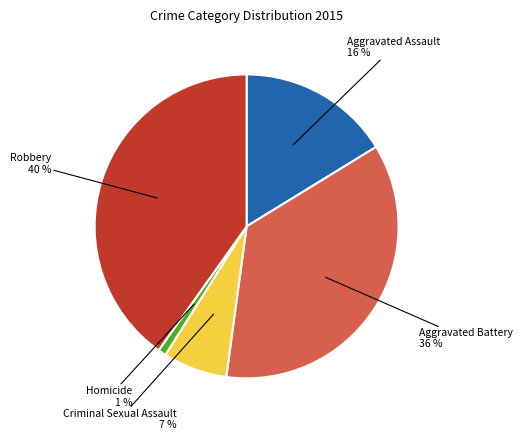

To the nearest percent, what is the average slice percentage?

20%